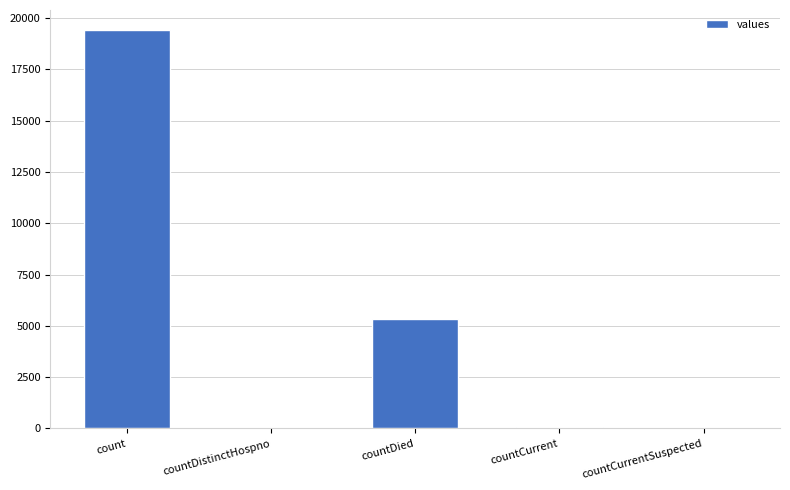

What is the greatest value displayed?

19420